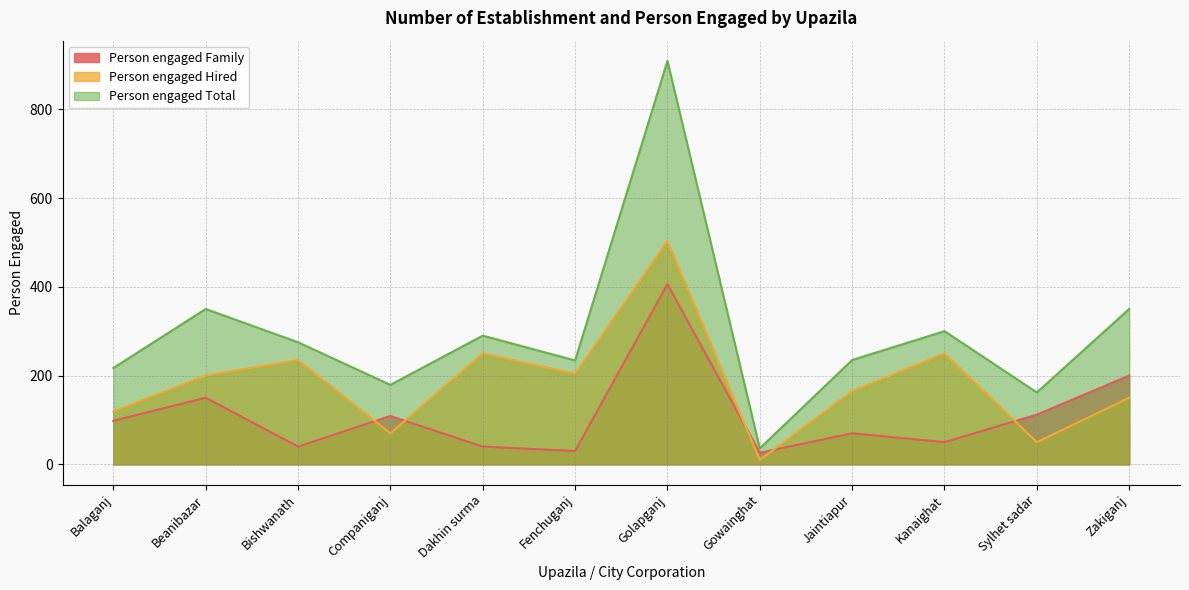

Reading left to right, extract all data points from this chart.

Person engaged Family: 98	150	40	109	40	30	406	26	70	50	112	200
Person engaged Hired: 119	200	235	70	250	204	503	10	165	250	50	150
Person engaged Total: 217	350	275	179	290	234	909	36	235	300	162	350